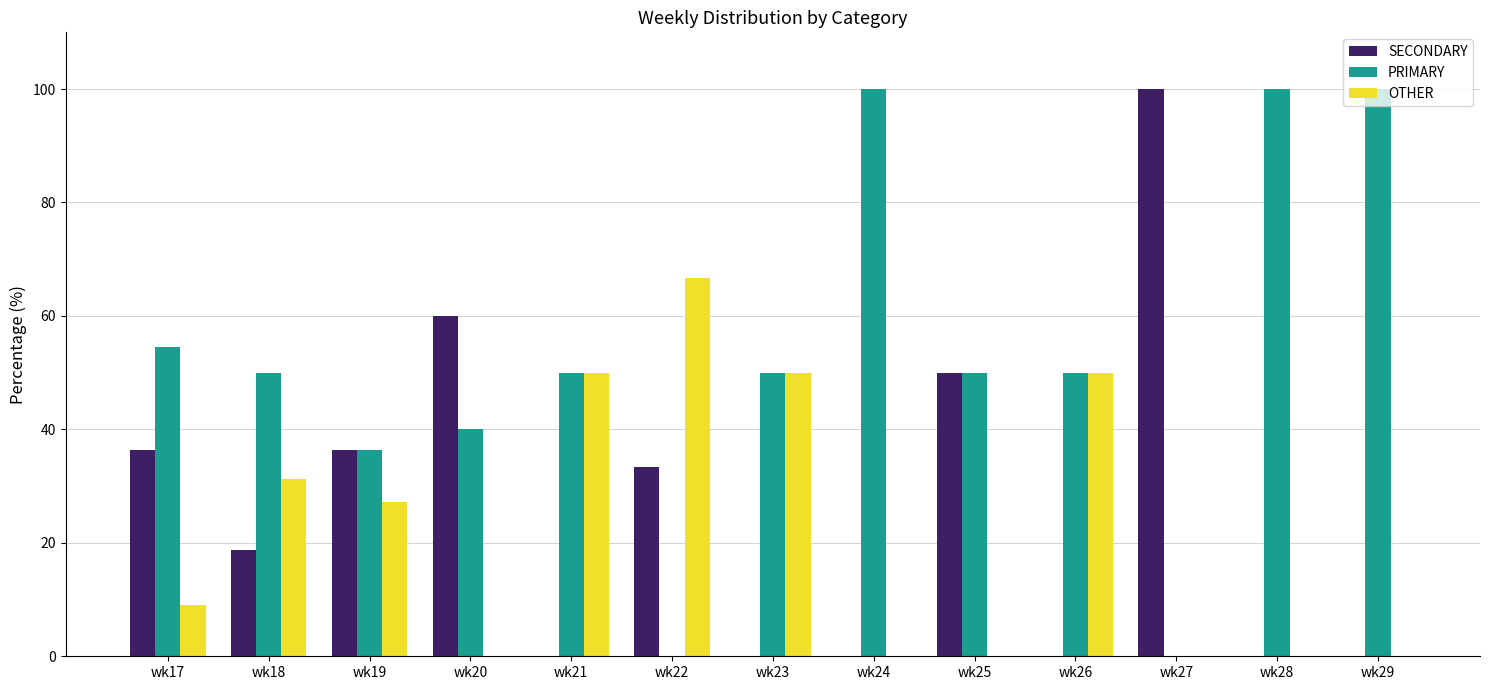

What is the average value of the SECONDARY series?

25.8